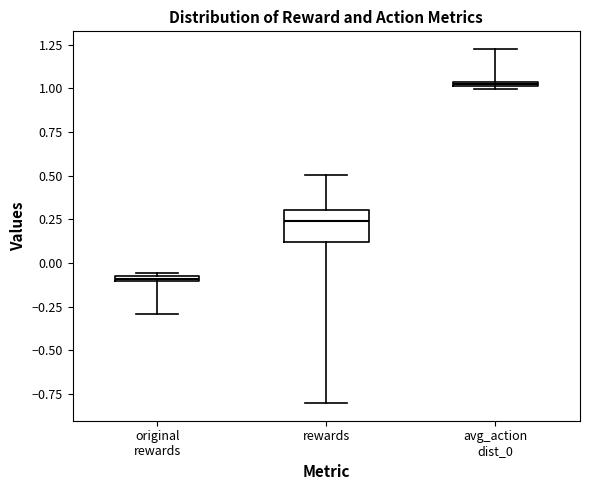

Where is the upper edge of the box for avg_action dist_0 on the y-axis? The values are not printed on the chart, so give them approximately, as read against the axis.

1.05